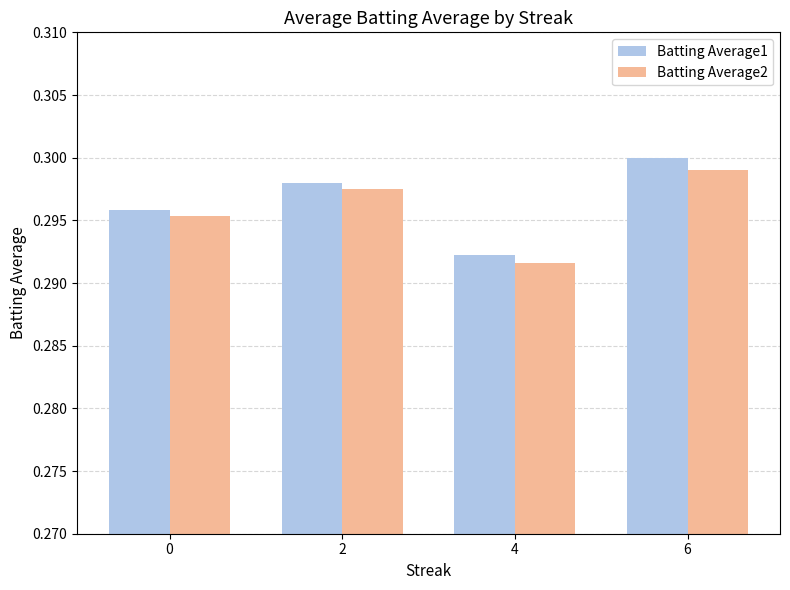

At how many categories does at least one series exceed 0?

4